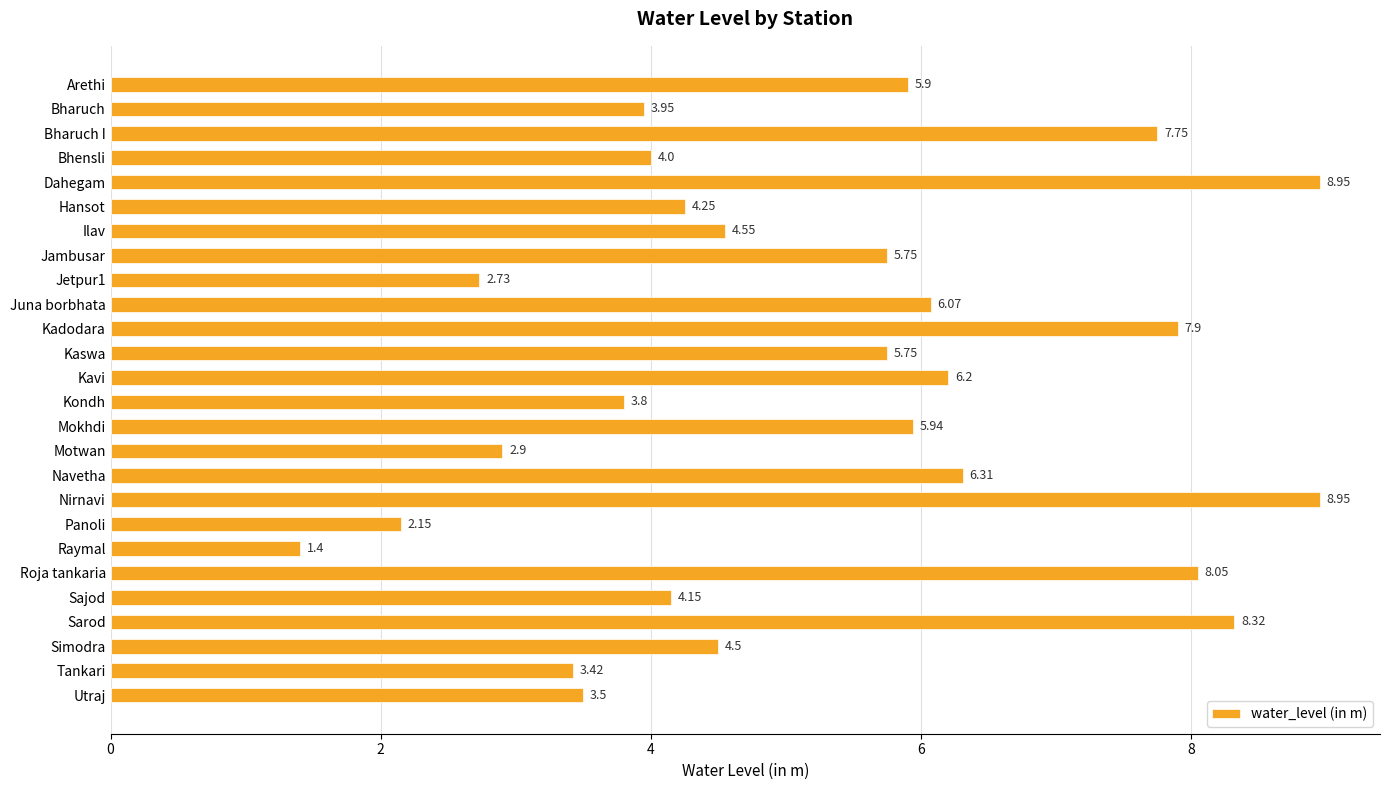

What is the ratio of the value at Kondh to the value at Simodra?

0.8